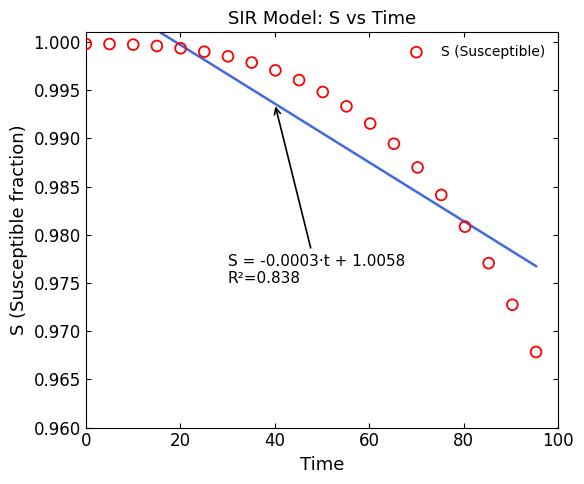

What is the range of X values (max minus min)?

95.3